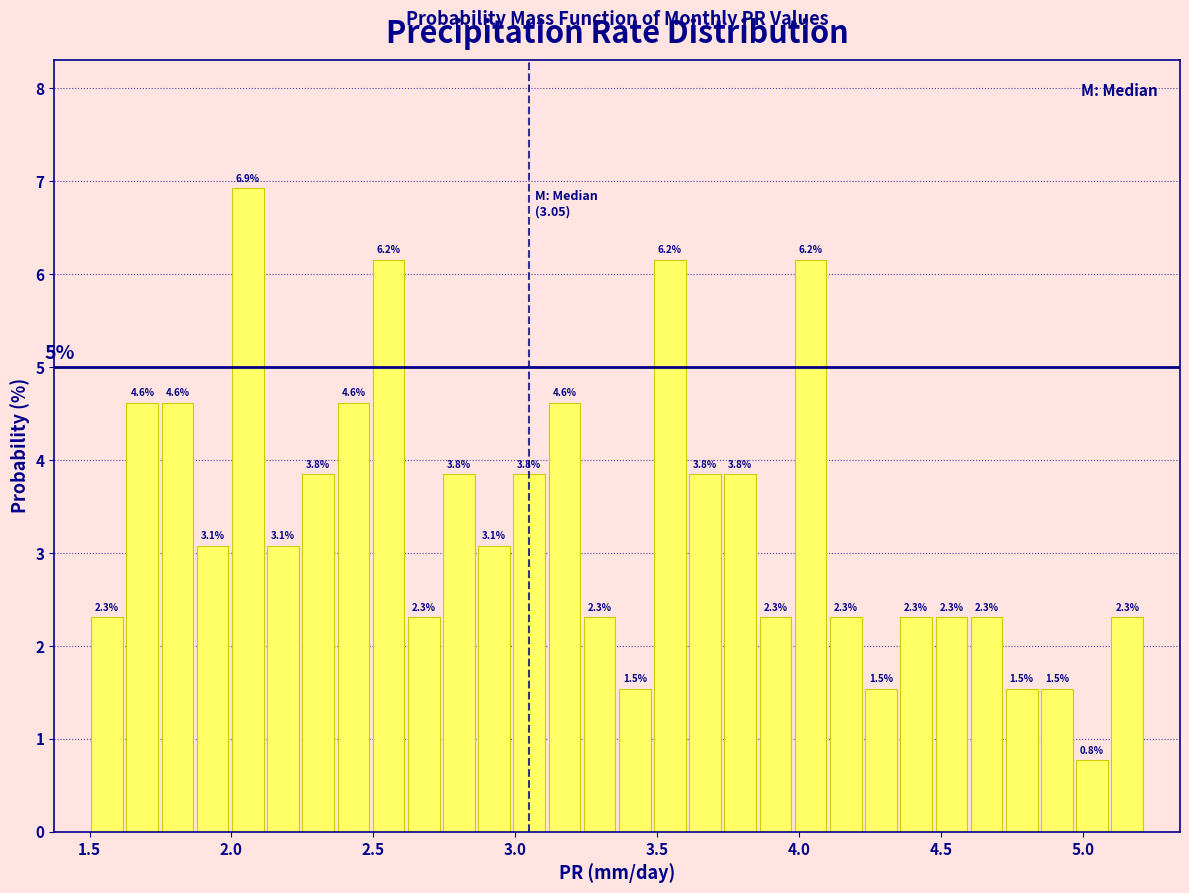

Read against the x-axis, roughly where is the centre of the tallest bar?

2.05